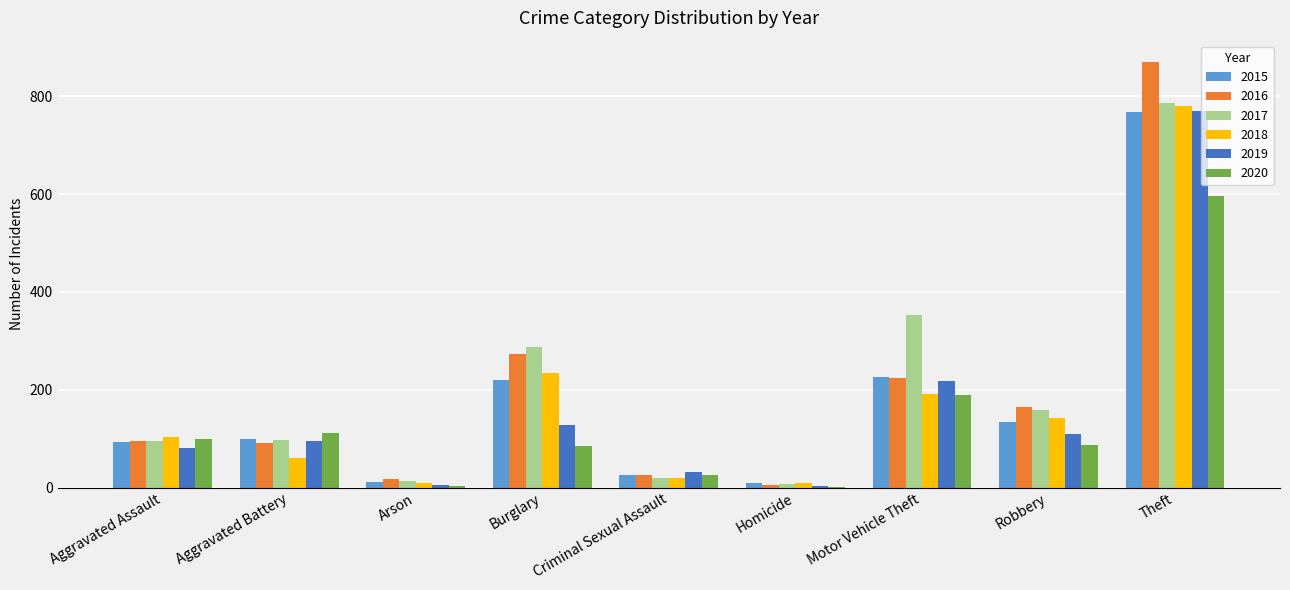

The 2017 series shows 7 at Homicide. True or false?

True